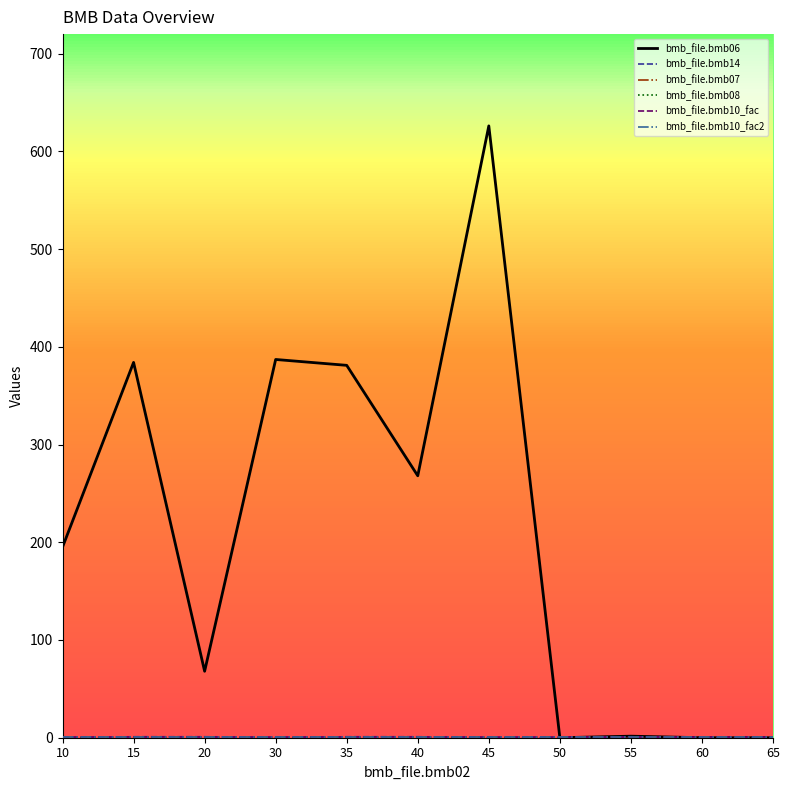

Is it true that bmb_file.bmb10_fac equals 1.0 at 55?

True